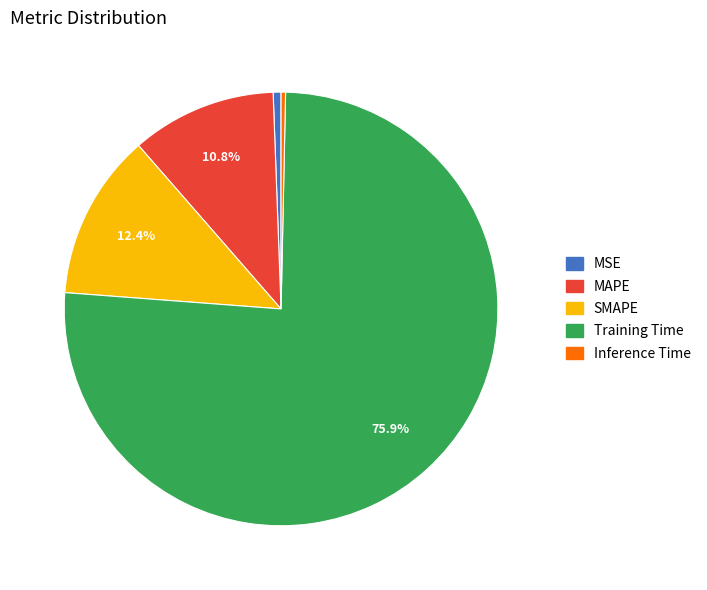

Which has a higher value, MSE or MAPE?

MAPE